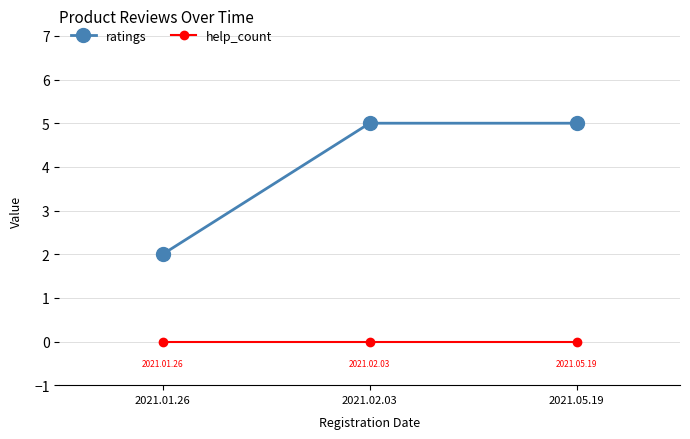

What is the maximum value shown in the chart?

5